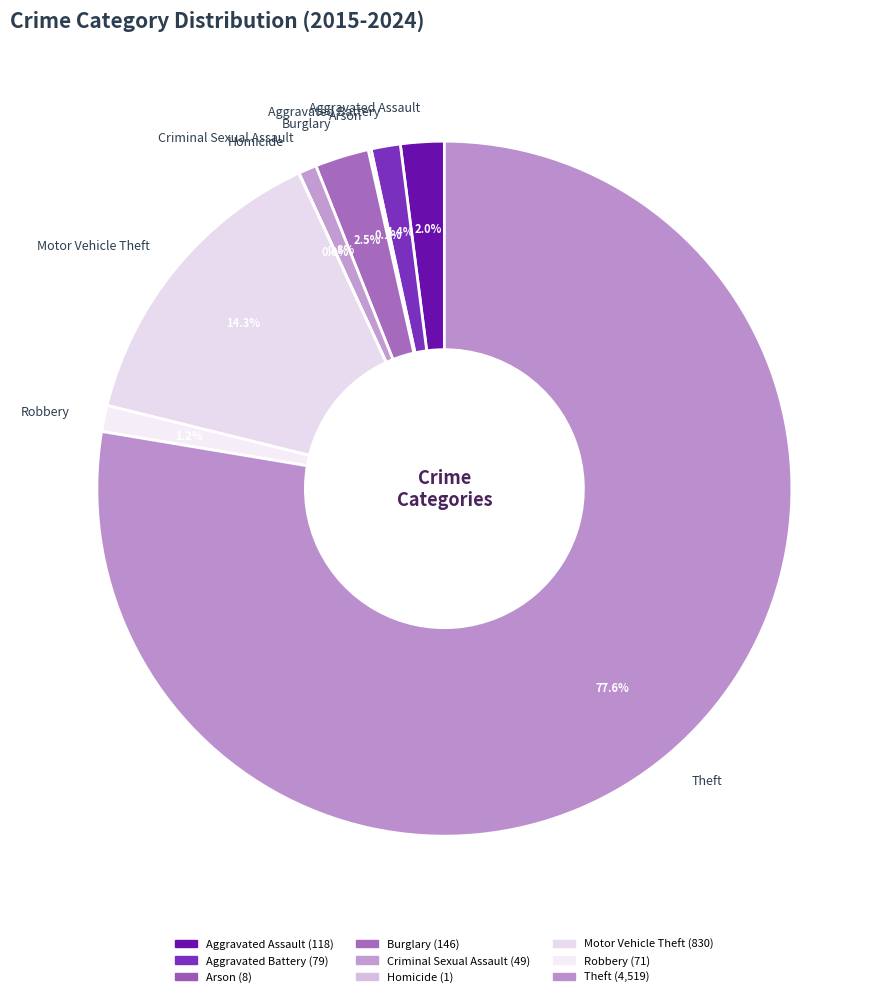

Which slice is the largest?

Theft